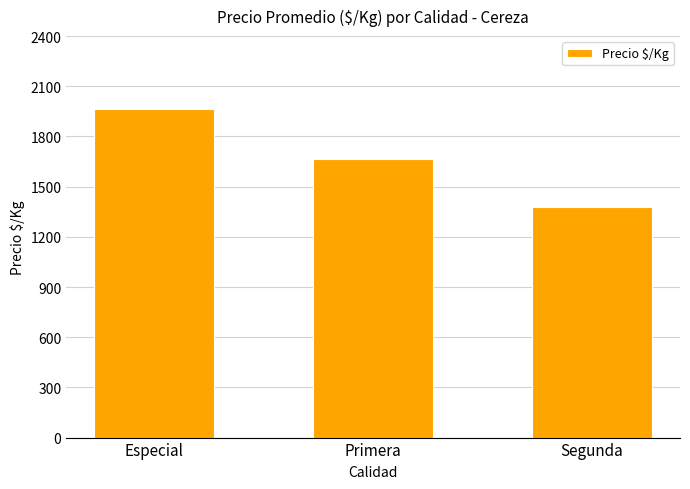

The chart shows a value of 1380 at Segunda. True or false?

True